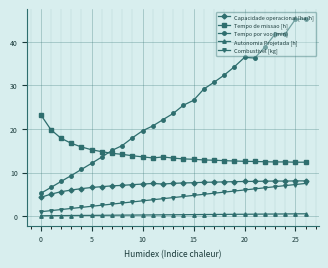

Rank the series by their maximum value, from lowest to highest.

Autonomia Projetada [h], Combustivel [kg], Capacidade operacional [ha/h], Tempo de missao [h], Tempo por voo [min]